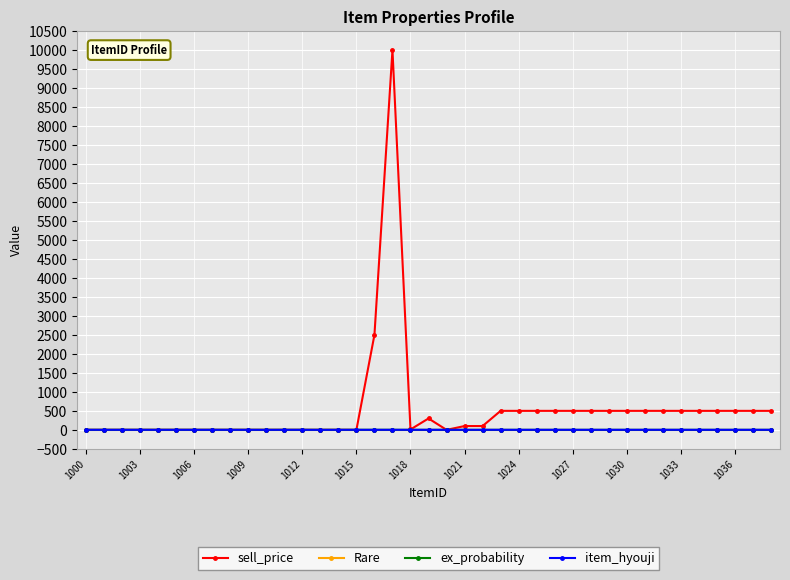

Which series has the largest total across all categories?

sell_price